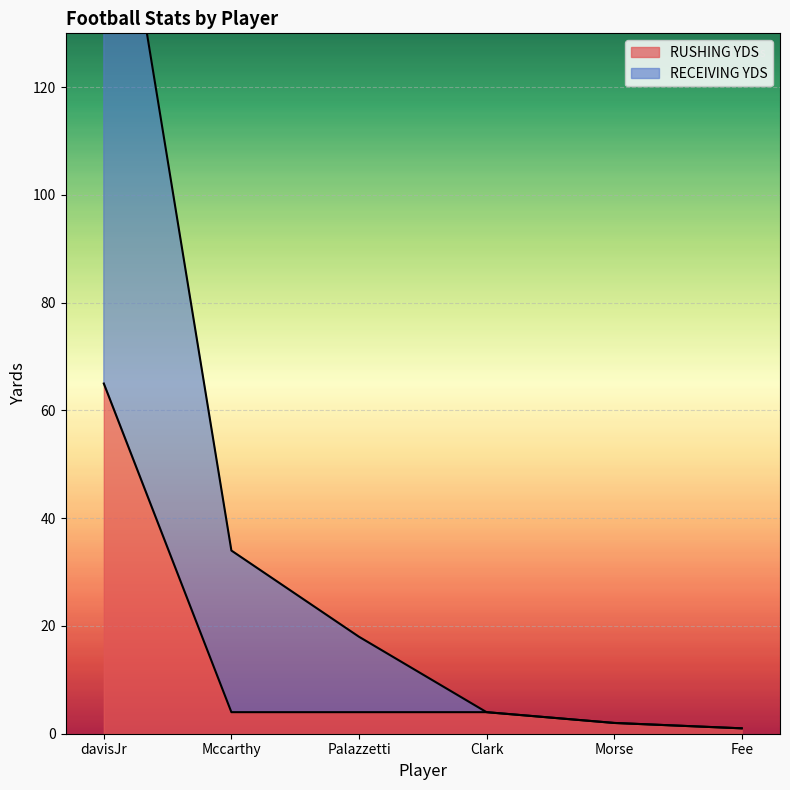

What is the label of the 3rd point from the right?

Clark